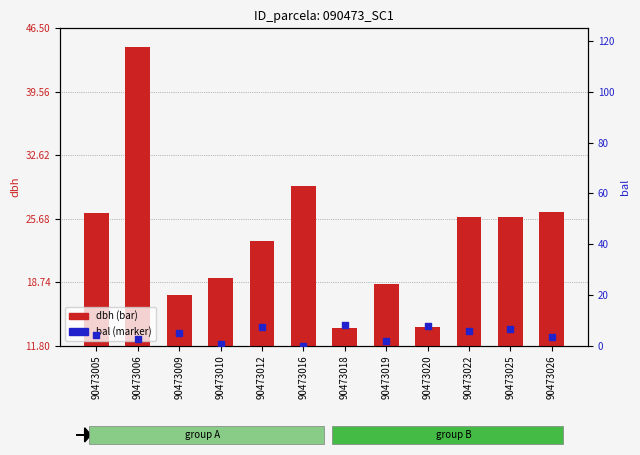

Which series reaches the maximum Y coordinate?

dbh